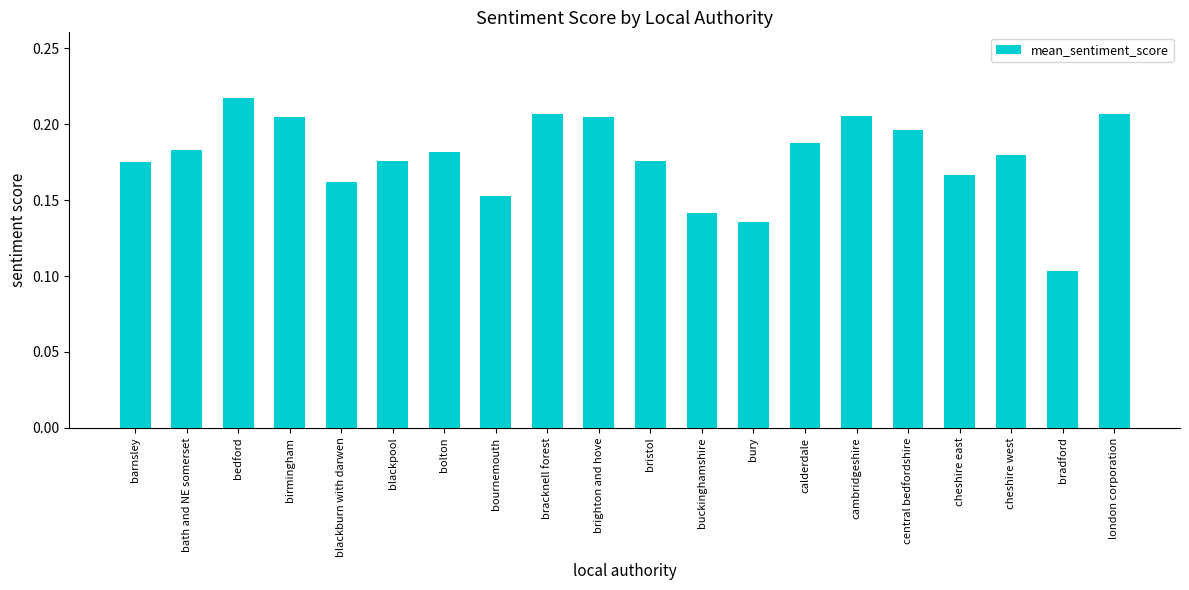

True or false: the data shows 0.1 at london corporation.

False